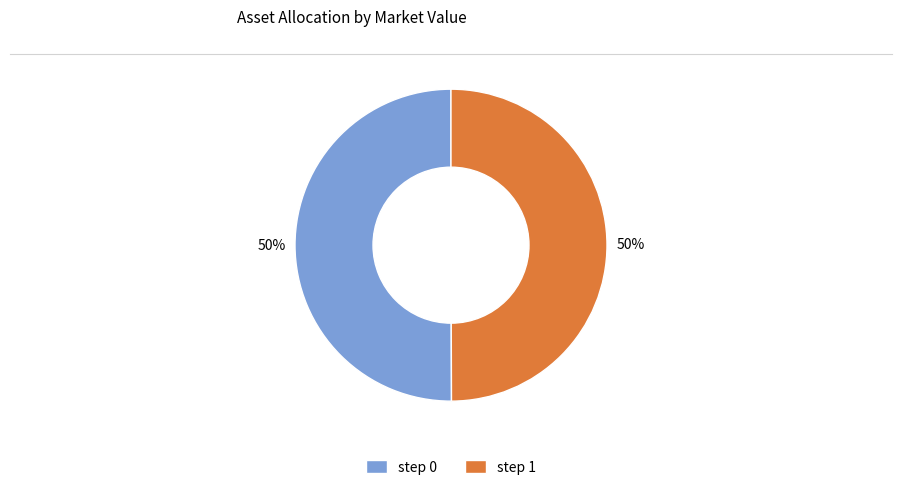

Do step 1 and step 0 together represent more than half of the pie?

Yes